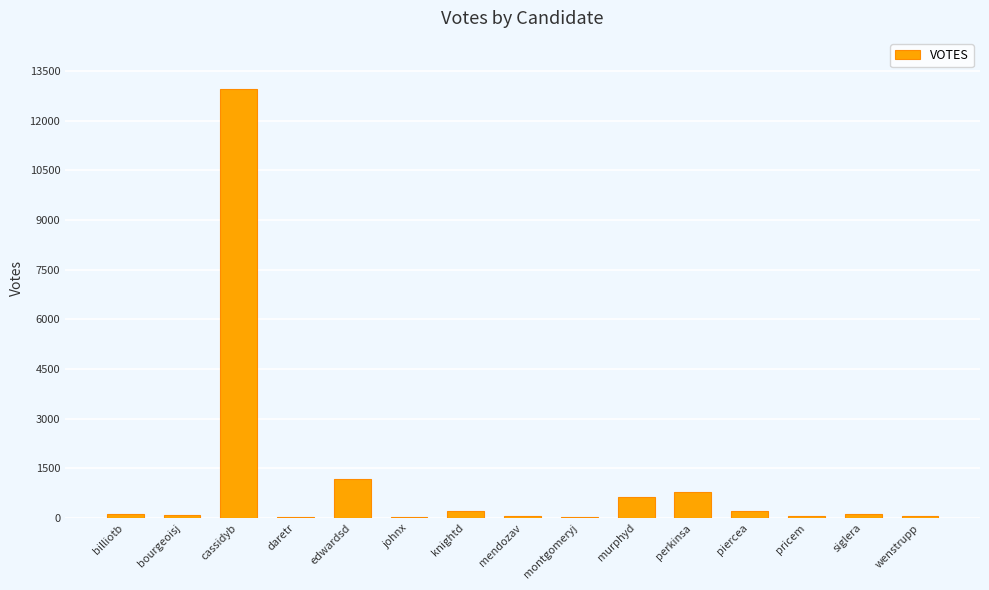

At which label does the data first exceed 117?

billiotb